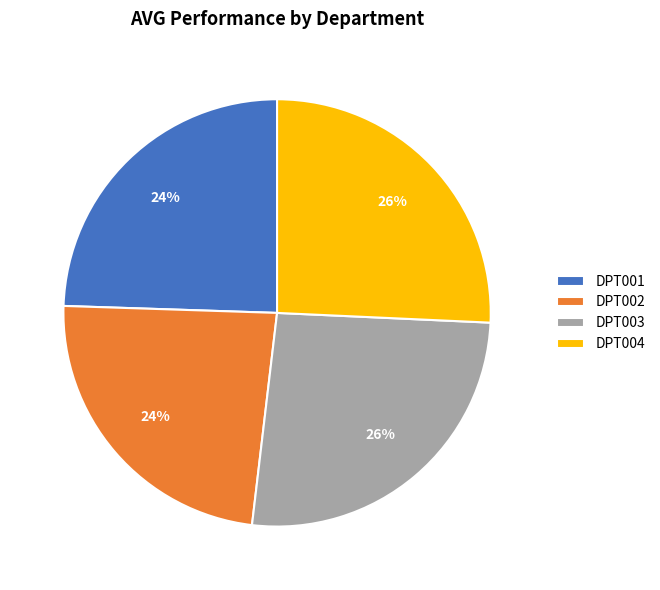

To the nearest percent, what is the average slice percentage?

25%